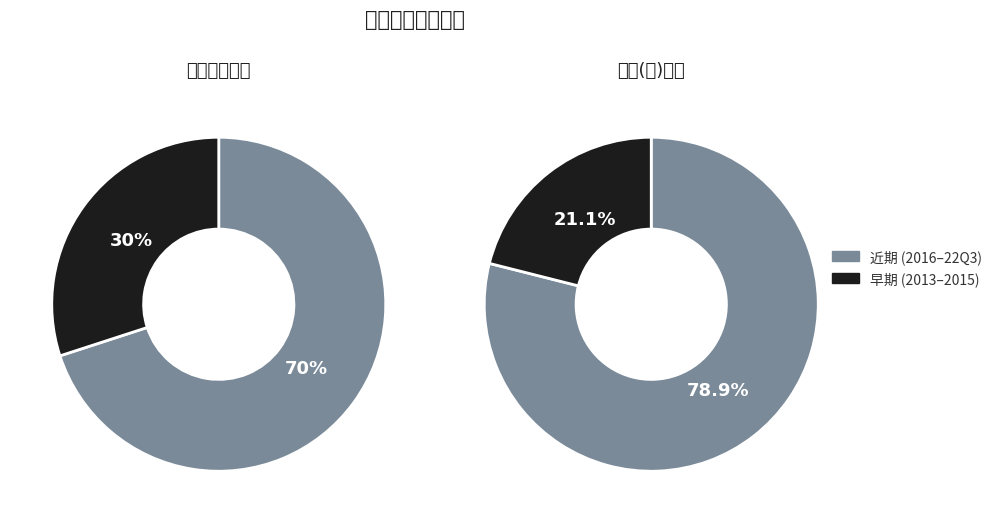

Which slice is the smallest?

2013